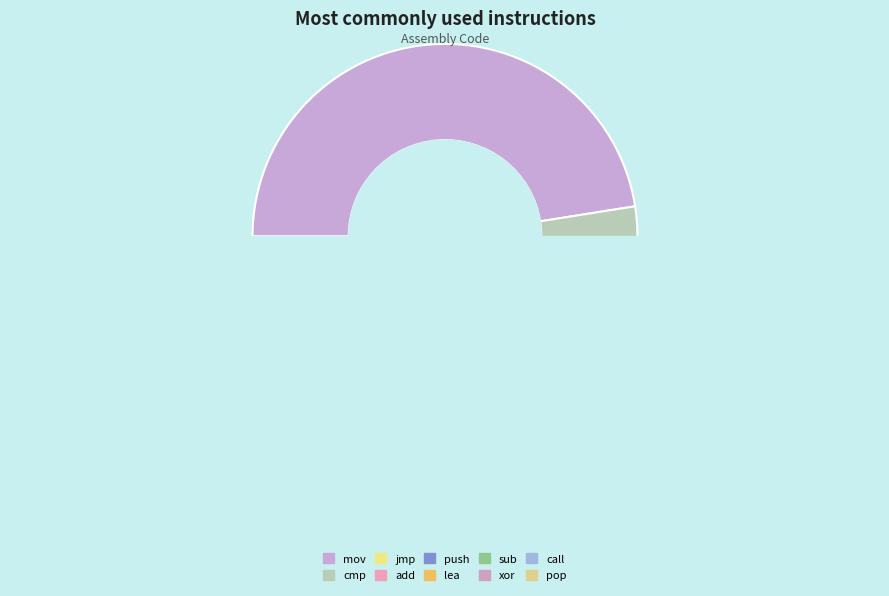

What is the change in value from sub to xor?

-2